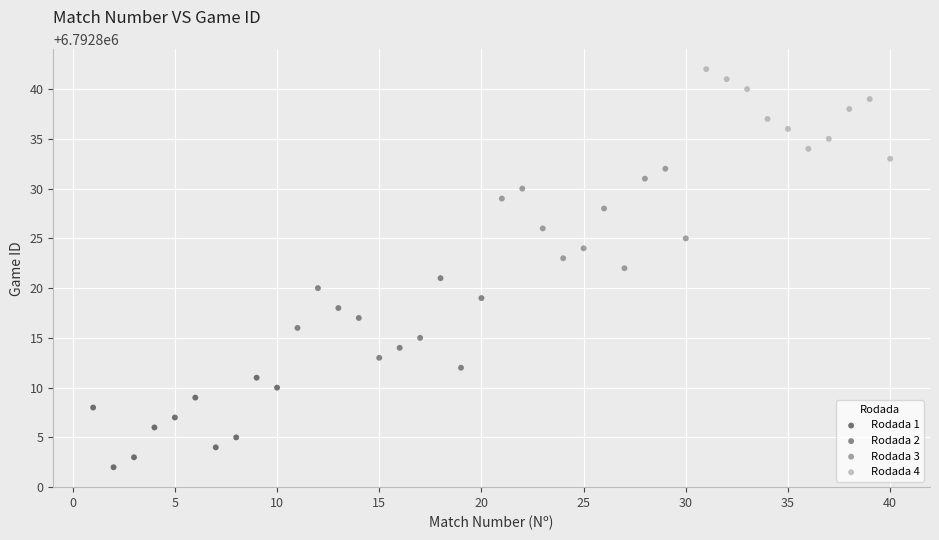

Which series has the largest Y range (max minus min)?

Rodada 3